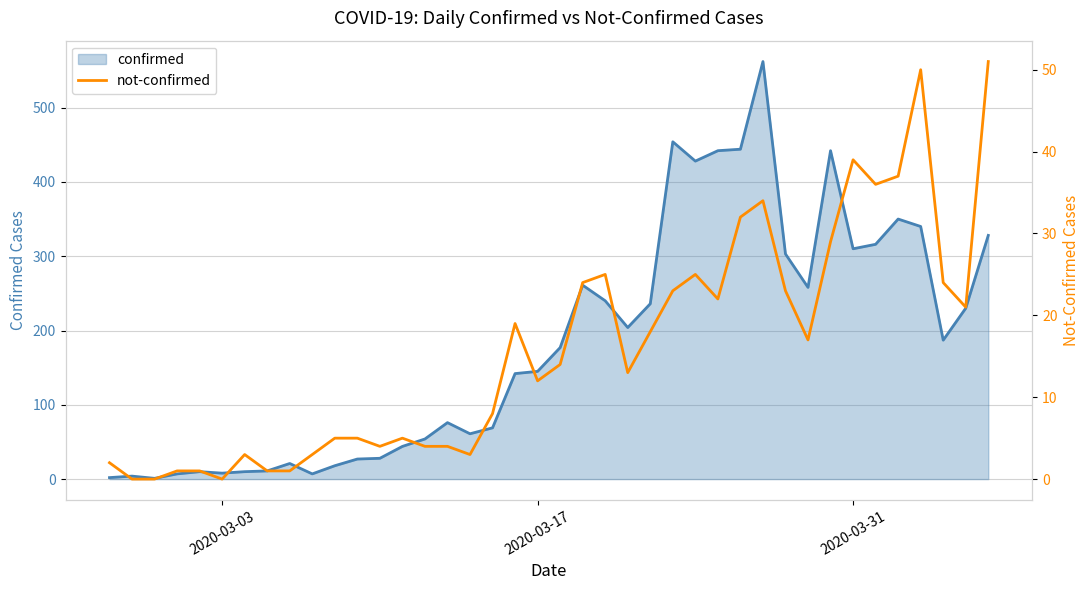

How many values in the confirmed series exceed 177?

19